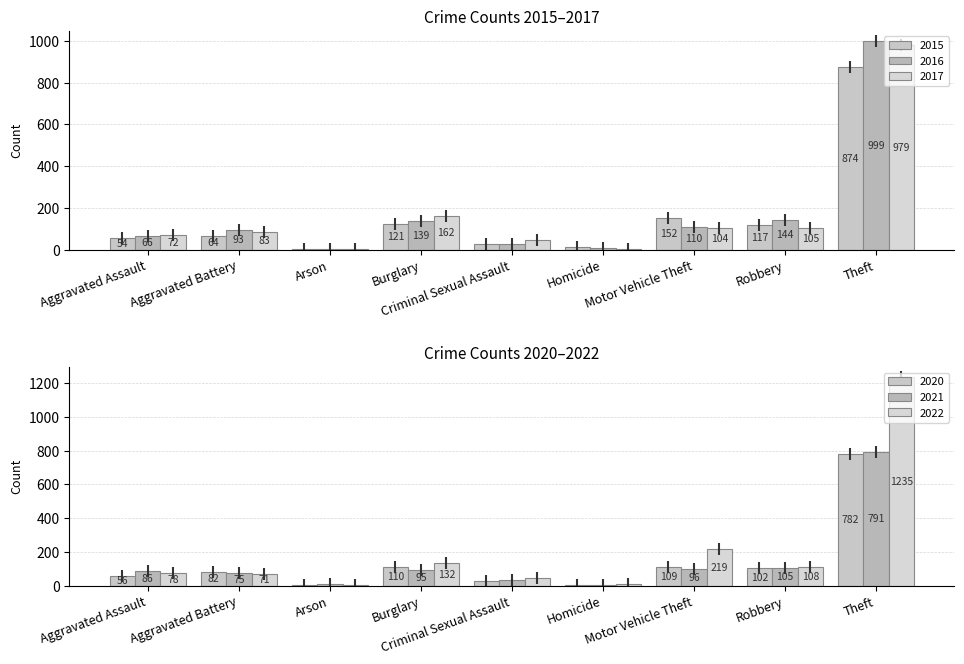

What is the total value across all series at Robbery?

681